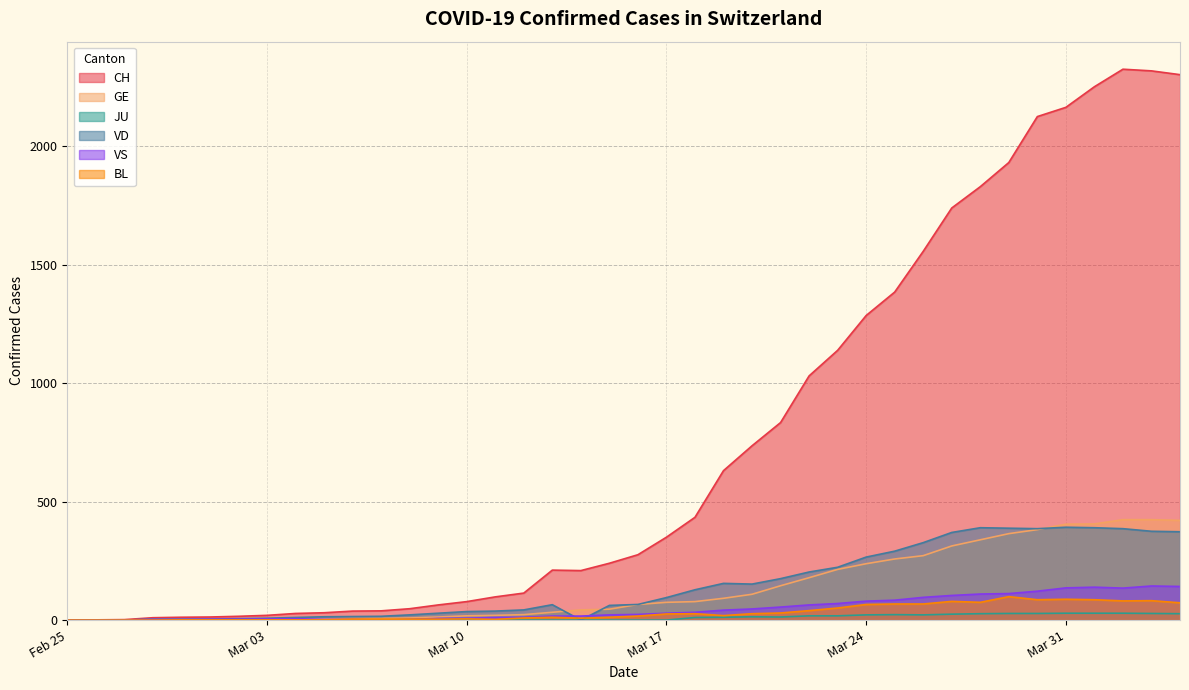

What is the difference between the highest and lowest values at 2020-03-29?

1904